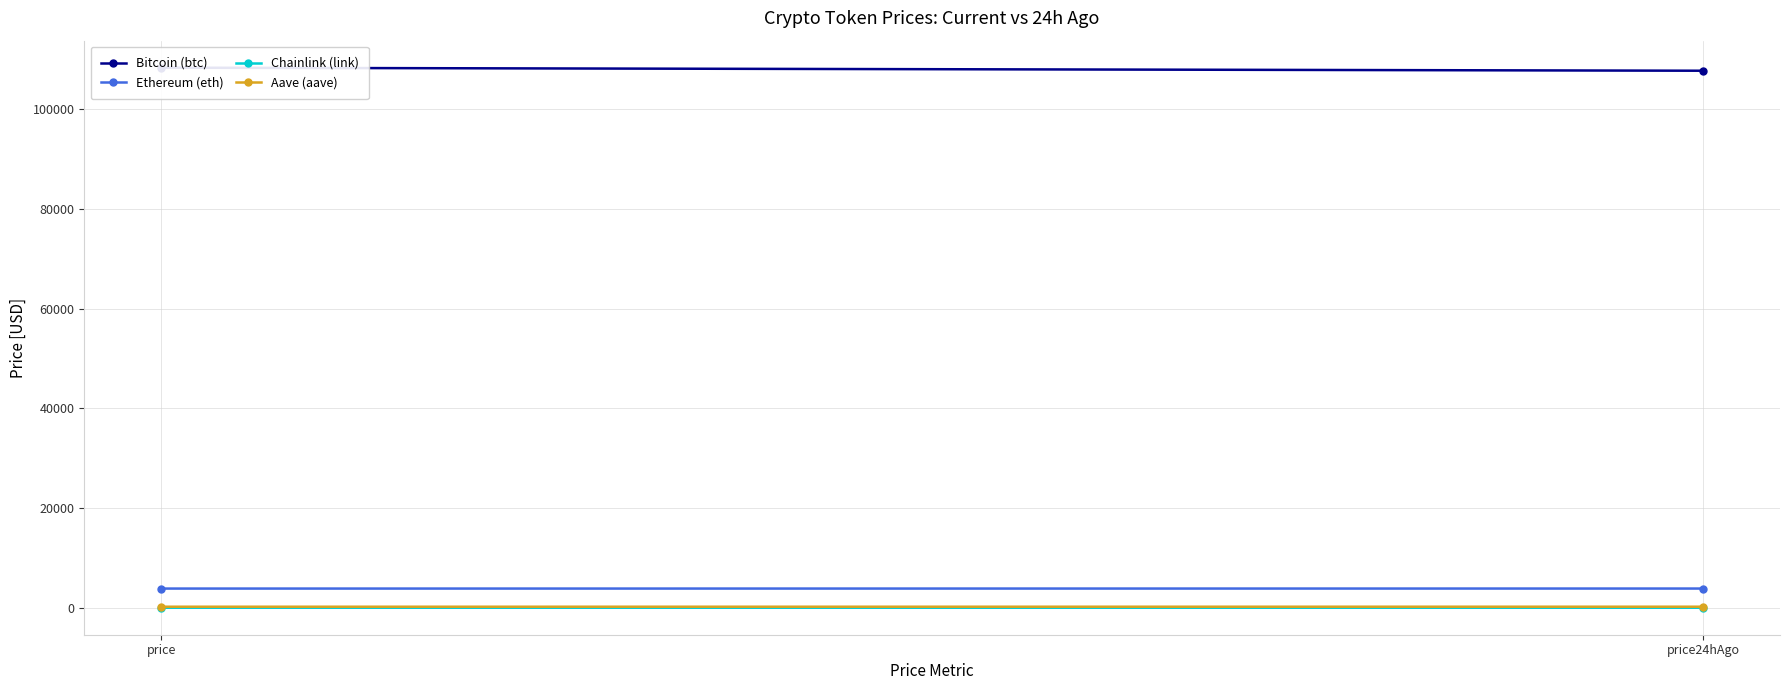

At how many categories does at least one series exceed 72992?

2